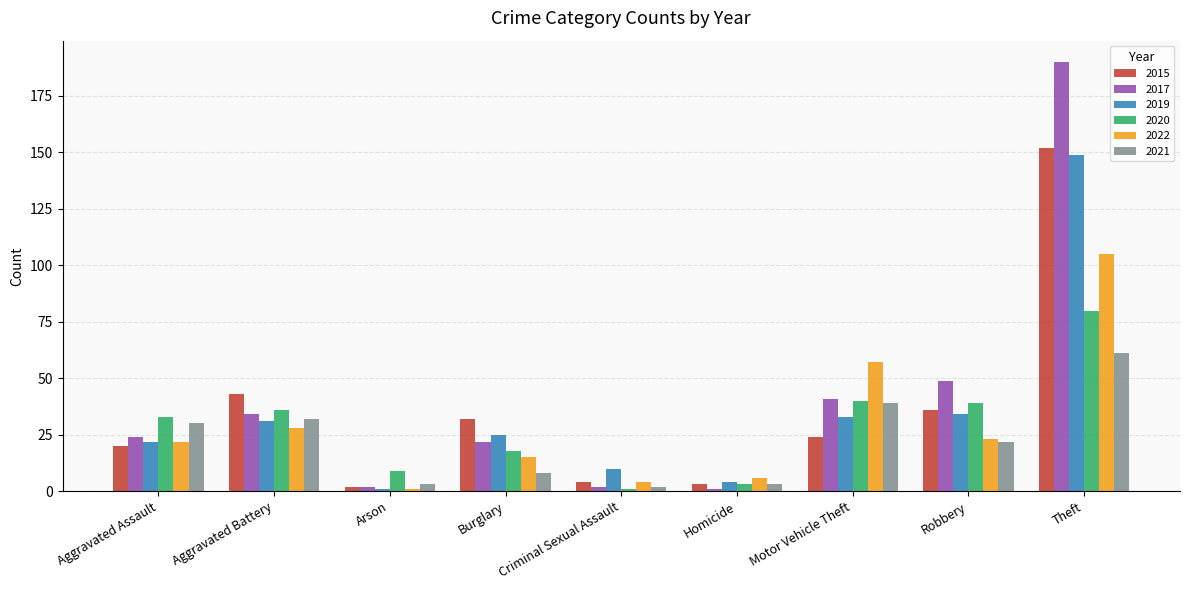

What is the smallest value displayed?

1